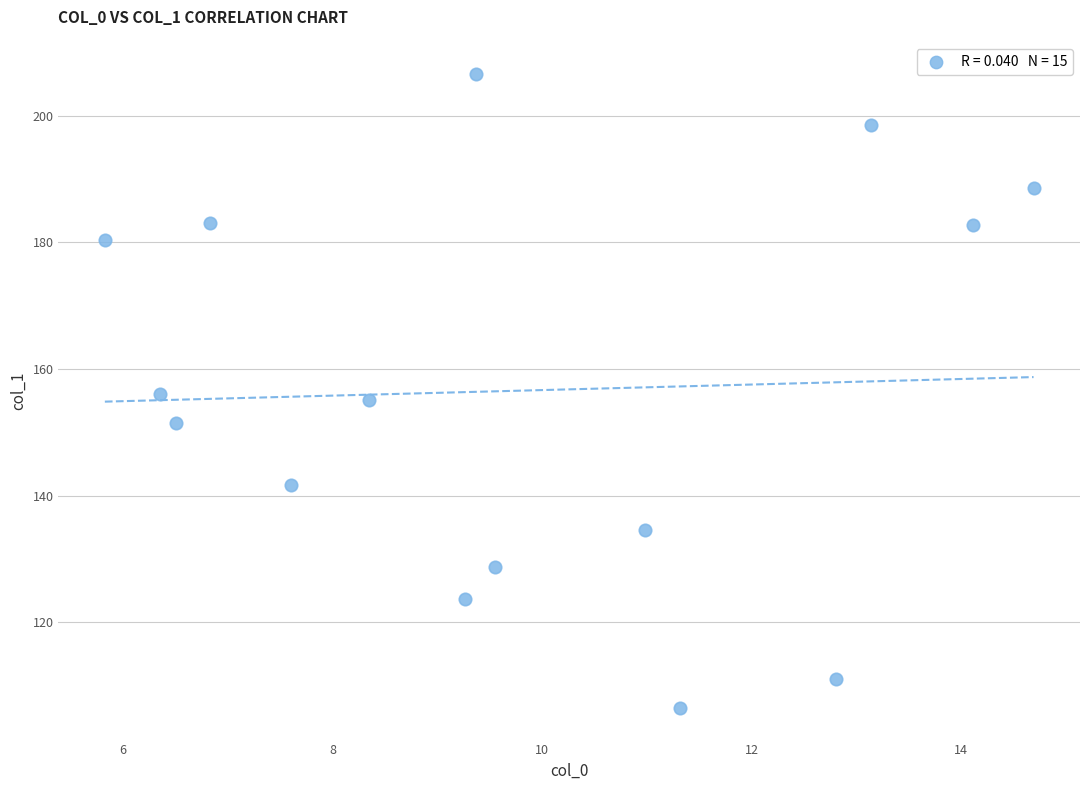

What is the range of Y values (max minus min)?

100.1